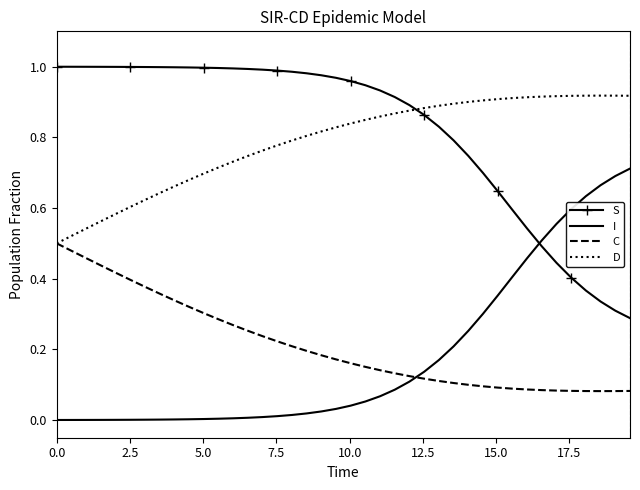

List the series in order of their peak value, highest first.

S, D, I, C